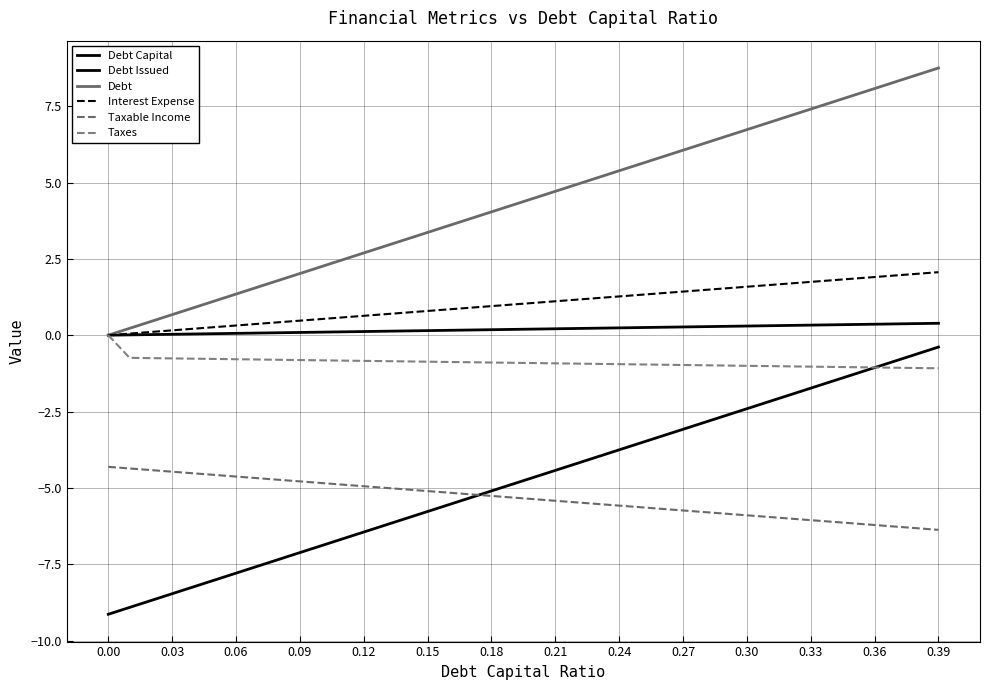

Reading right to left, extract all data points from this chart.

Debt Capital: 0.4	0.4	0.4	0.4	0.3	0.3	0.3	0.3	0.3	0.3	0.3	0.3	0.3	0.3	0.2	0.2	0.2	0.2	0.2	0.2	0.2	0.2	0.2	0.2	0.1	0.1	0.1	0.1	0.1	0.1	0.1	0.1	0.1	0.1	0.1	0.0	0.0	0.0	0.0	0.0
Debt Issued: -0.4	-0.6	-0.8	-1.1	-1.3	-1.5	-1.7	-2.0	-2.2	-2.4	-2.6	-2.9	-3.1	-3.3	-3.5	-3.8	-4.0	-4.2	-4.4	-4.7	-4.9	-5.1	-5.3	-5.5	-5.8	-6.0	-6.2	-6.4	-6.7	-6.9	-7.1	-7.3	-7.6	-7.8	-8.0	-8.2	-8.5	-8.7	-8.9	-9.1
Debt: 8.8	8.5	8.3	8.1	7.9	7.6	7.4	7.2	7.0	6.7	6.5	6.3	6.1	5.8	5.6	5.4	5.2	4.9	4.7	4.5	4.3	4.0	3.8	3.6	3.4	3.1	2.9	2.7	2.5	2.2	2.0	1.8	1.6	1.3	1.1	0.9	0.7	0.4	0.2	0.0
Interest Expense: 2.1	2.0	2.0	1.9	1.9	1.8	1.7	1.7	1.6	1.6	1.5	1.5	1.4	1.4	1.3	1.3	1.2	1.2	1.1	1.1	1.0	1.0	0.9	0.8	0.8	0.7	0.7	0.6	0.6	0.5	0.5	0.4	0.4	0.3	0.3	0.2	0.2	0.1	0.1	0.0
Taxable Income: -6.4	-6.3	-6.3	-6.2	-6.2	-6.1	-6.1	-6.0	-6.0	-5.9	-5.8	-5.8	-5.7	-5.7	-5.6	-5.6	-5.5	-5.5	-5.4	-5.4	-5.3	-5.3	-5.2	-5.2	-5.1	-5.1	-5.0	-4.9	-4.9	-4.8	-4.8	-4.7	-4.7	-4.6	-4.6	-4.5	-4.5	-4.4	-4.4	-4.3
Taxes: -1.1	-1.1	-1.1	-1.1	-1.0	-1.0	-1.0	-1.0	-1.0	-1.0	-1.0	-1.0	-1.0	-1.0	-1.0	-0.9	-0.9	-0.9	-0.9	-0.9	-0.9	-0.9	-0.9	-0.9	-0.9	-0.9	-0.8	-0.8	-0.8	-0.8	-0.8	-0.8	-0.8	-0.8	-0.8	-0.8	-0.8	-0.8	-0.7	0.0